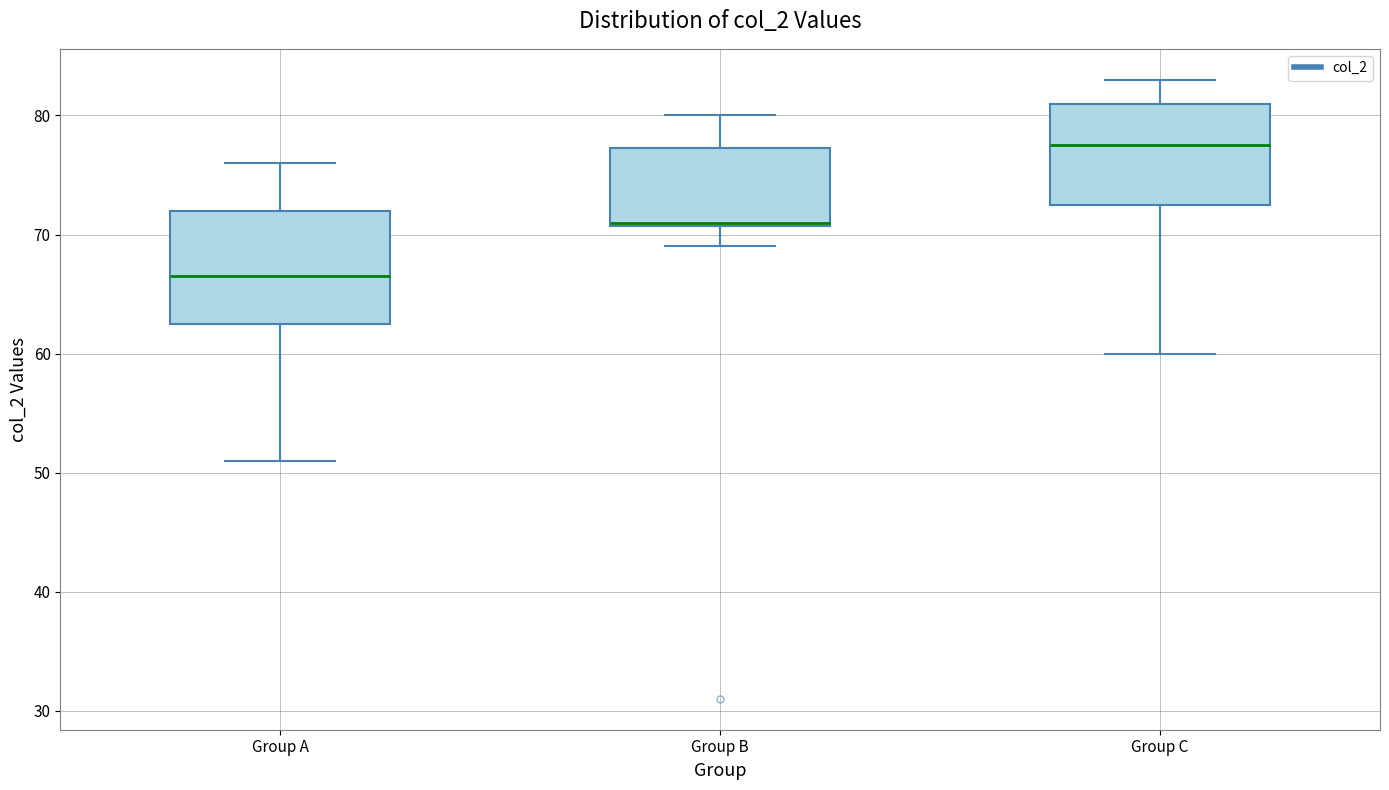

Comparing the boxes themselves (not the whiskers), which one is the tallest?

Group A